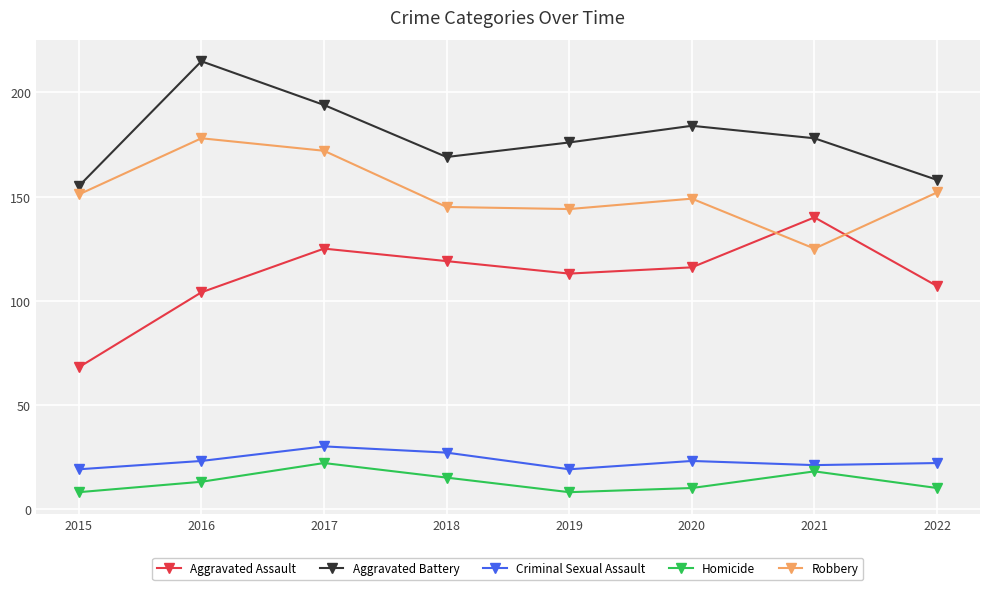

Reading right to left, list all the values displayed in this chart.

Aggravated Assault: 107	140	116	113	119	125	104	68
Aggravated Battery: 158	178	184	176	169	194	215	155
Criminal Sexual Assault: 22	21	23	19	27	30	23	19
Homicide: 10	18	10	8	15	22	13	8
Robbery: 152	125	149	144	145	172	178	151